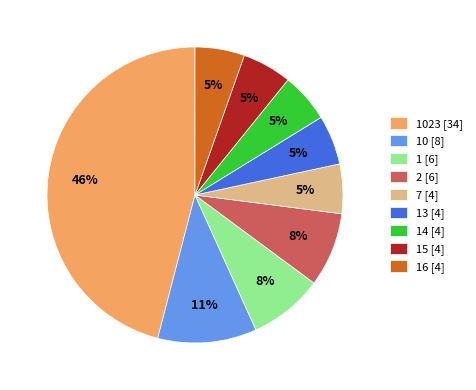

Do 10 [8] and 15 [4] together represent more than half of the pie?

No